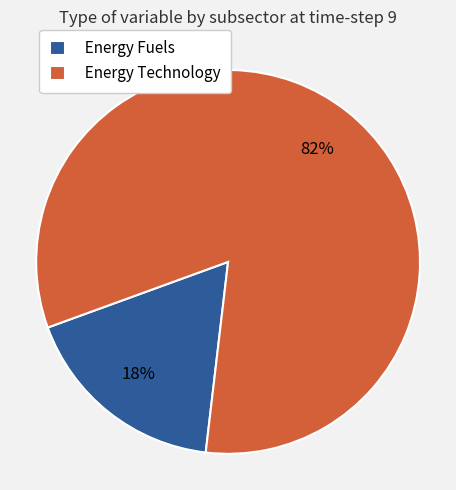

What percentage is the Energy Technology slice, to the nearest percent?

82%